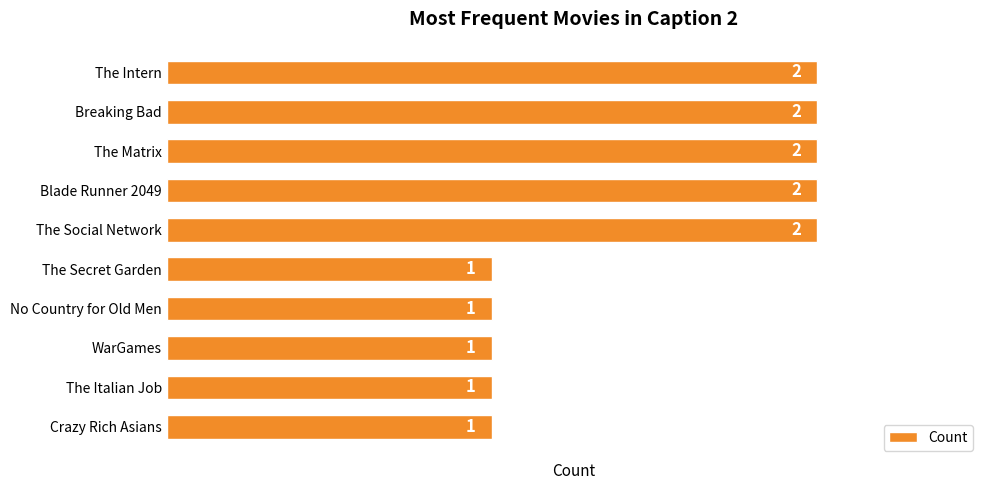

Reading top to bottom, transcribe all the data shown in this chart.

The Intern=2	Breaking Bad=2	The Matrix=2	Blade Runner 2049=2	The Social Network=2	The Secret Garden=1	No Country for Old Men=1	WarGames=1	The Italian Job=1	Crazy Rich Asians=1